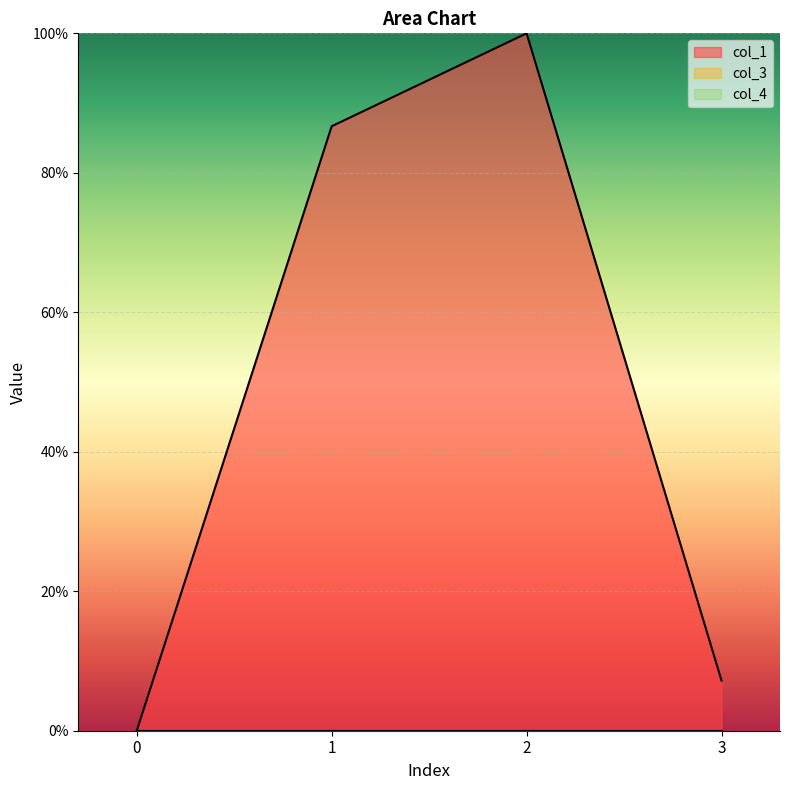

What is the sum of the col_1 line values at 2 and 0?

100.0